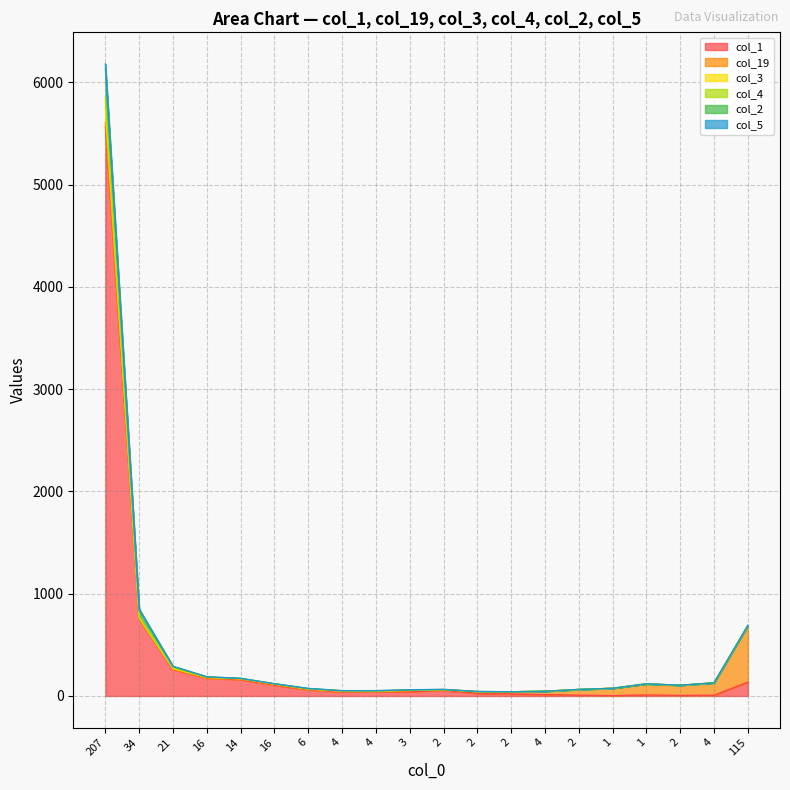

How many data points does each series have?

20